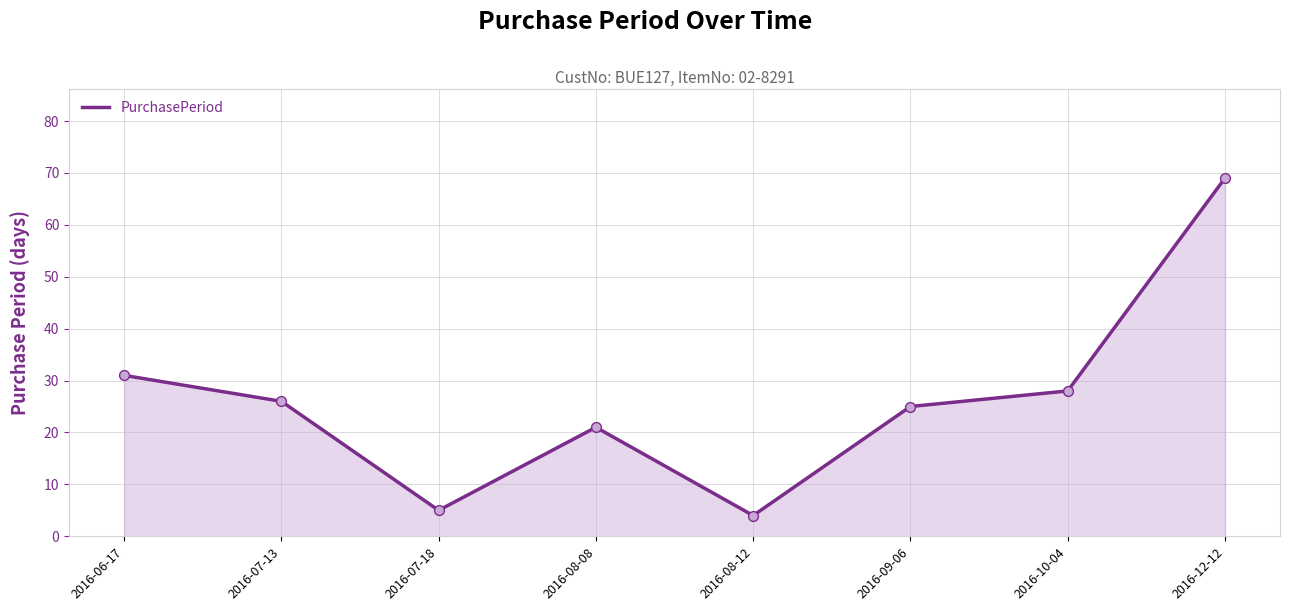

What is the ratio of the value at 2016-10-04 to the value at 2016-07-18?

5.6